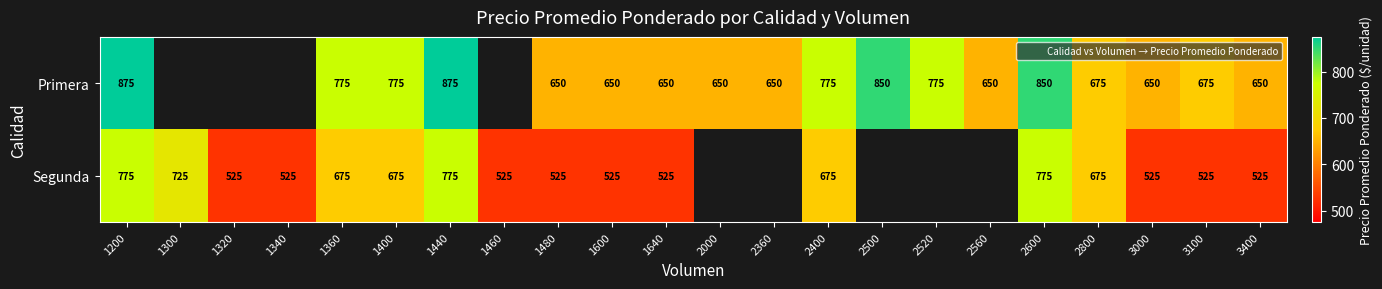

Count the number of categories in the chart.

22